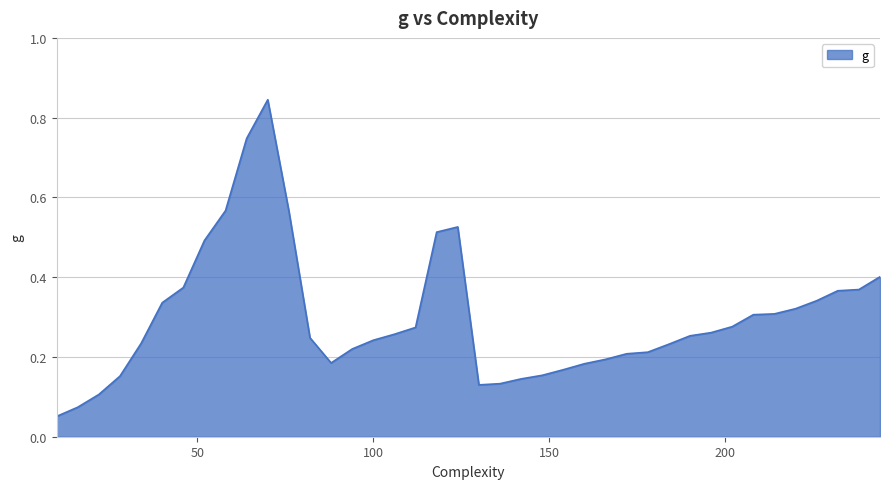

Does the chart have visible grid lines?

Yes